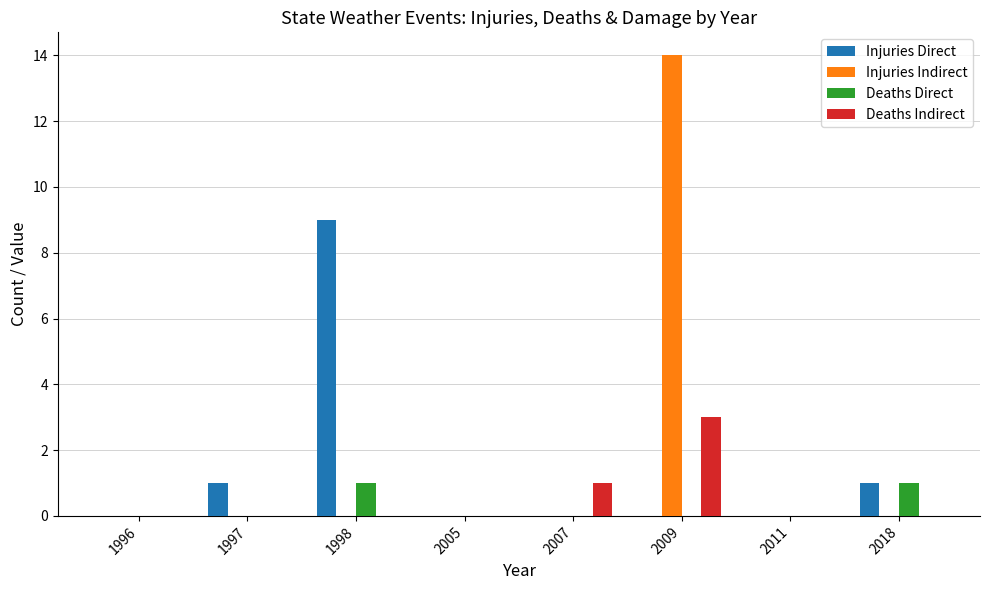

Reading left to right, transcribe all the data shown in this chart.

Injuries Direct: 0	1	9	0	0	0	0	1
Injuries Indirect: 0	0	0	0	0	14	0	0
Deaths Direct: 0	0	1	0	0	0	0	1
Deaths Indirect: 0	0	0	0	1	3	0	0